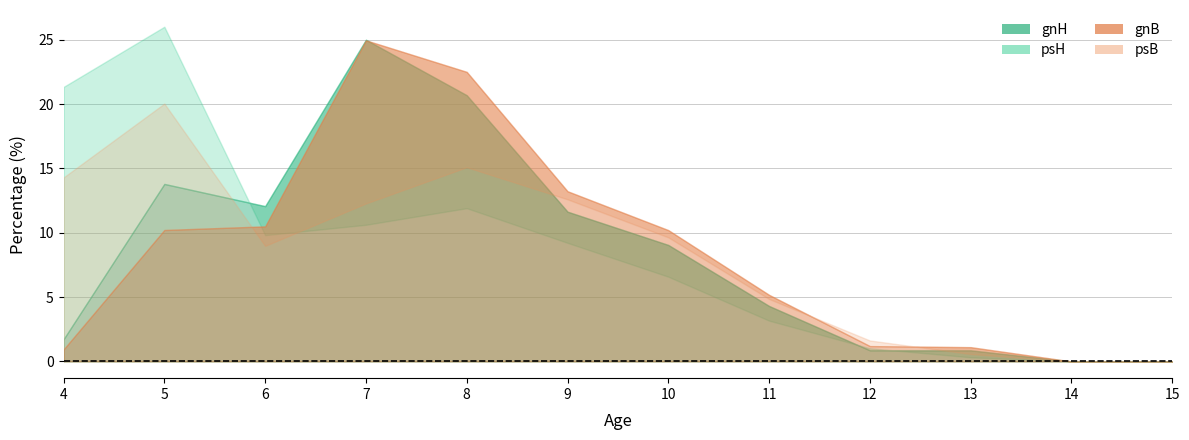

True or false: gnH has a value of 10.9 at 8.

False